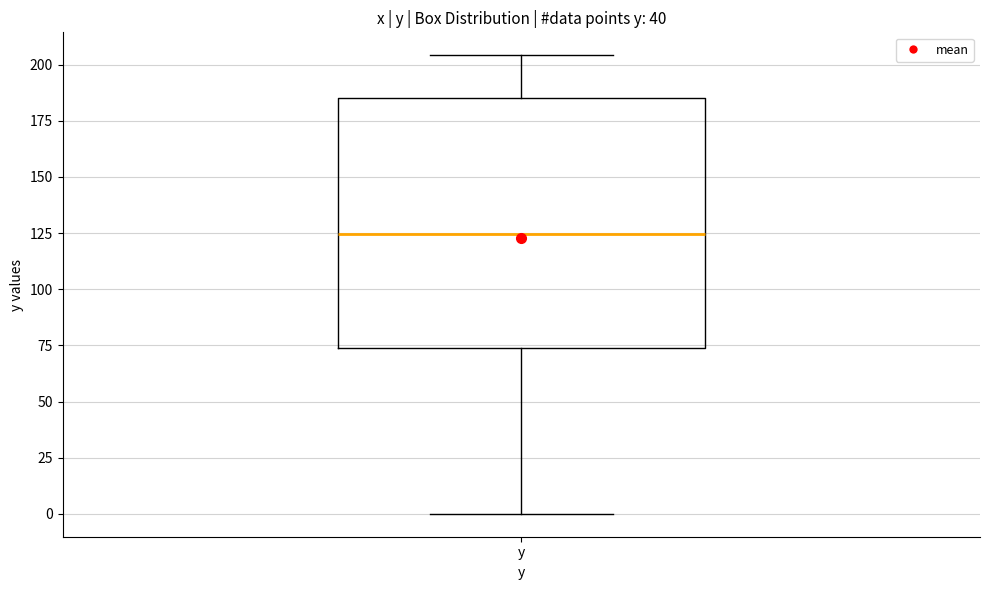

Transcribe this box plot: give where the median line is, the range the box spans, and where the two whiskers end, as read against the y-axis. The values are not printed on the chart, so give them approximately, as read against the axis.

median 125, box 75 to 185, whiskers 0 to 205